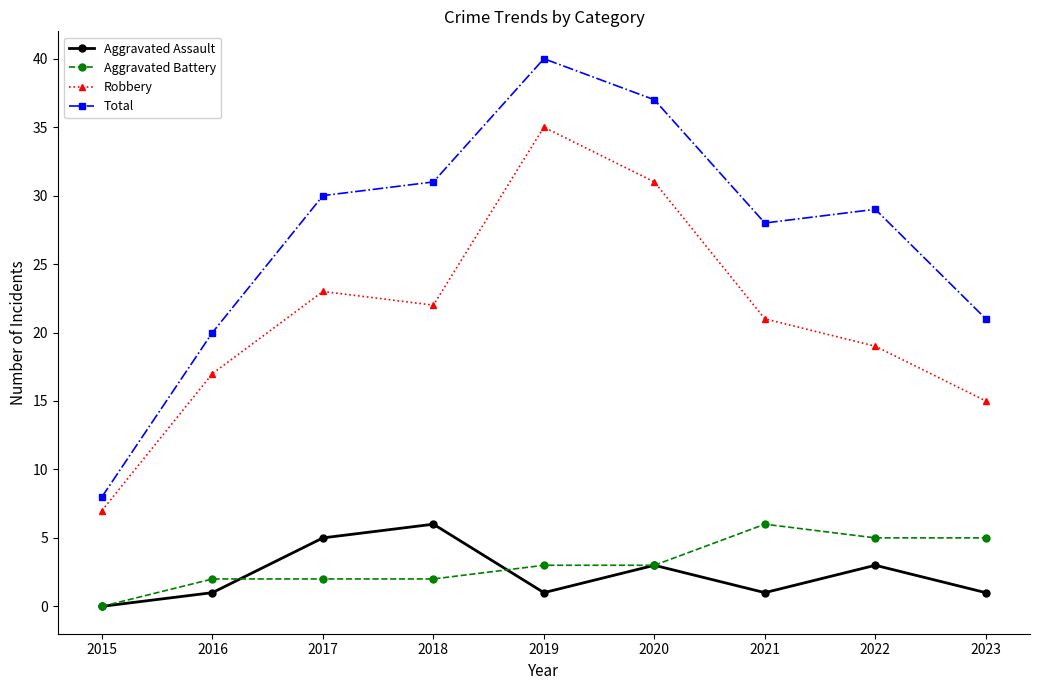

Which series has the widest spread of values?

Total